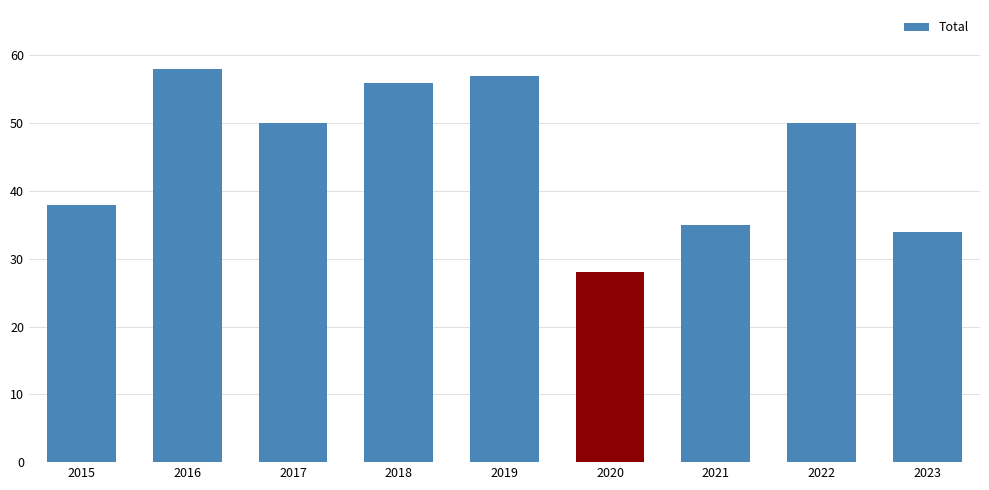

What is the difference between the second highest and second lowest values?

23